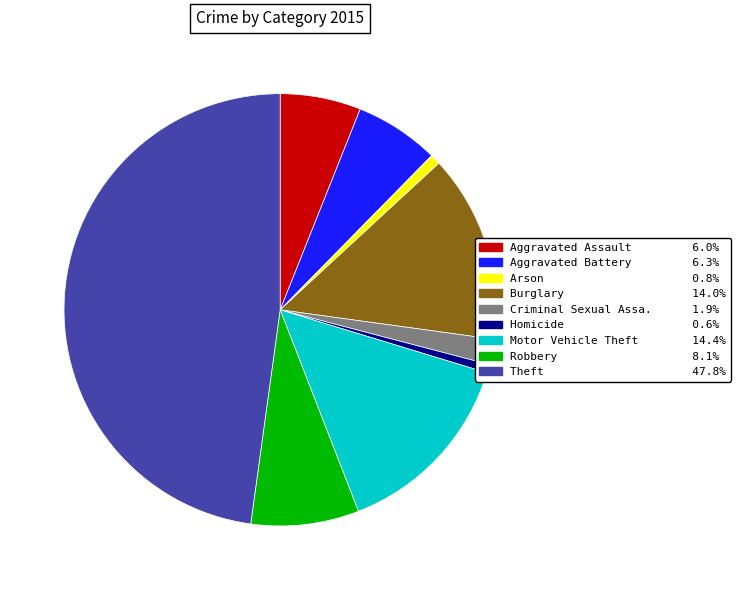

Does any single category account for the majority?

No